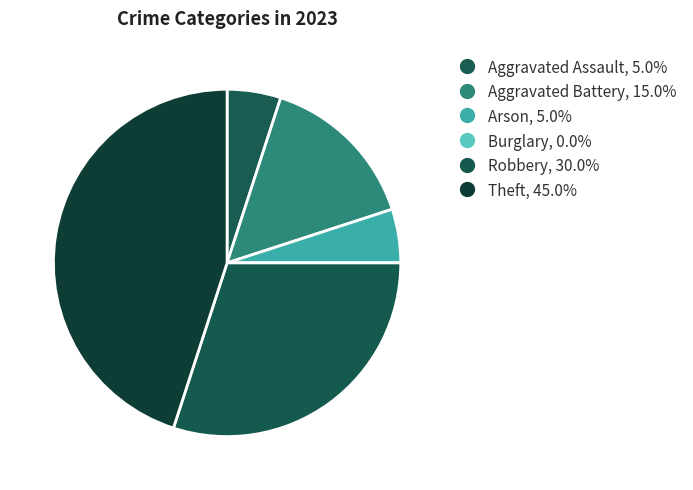

To the nearest percent, what portion does Aggravated Battery represent?

15%